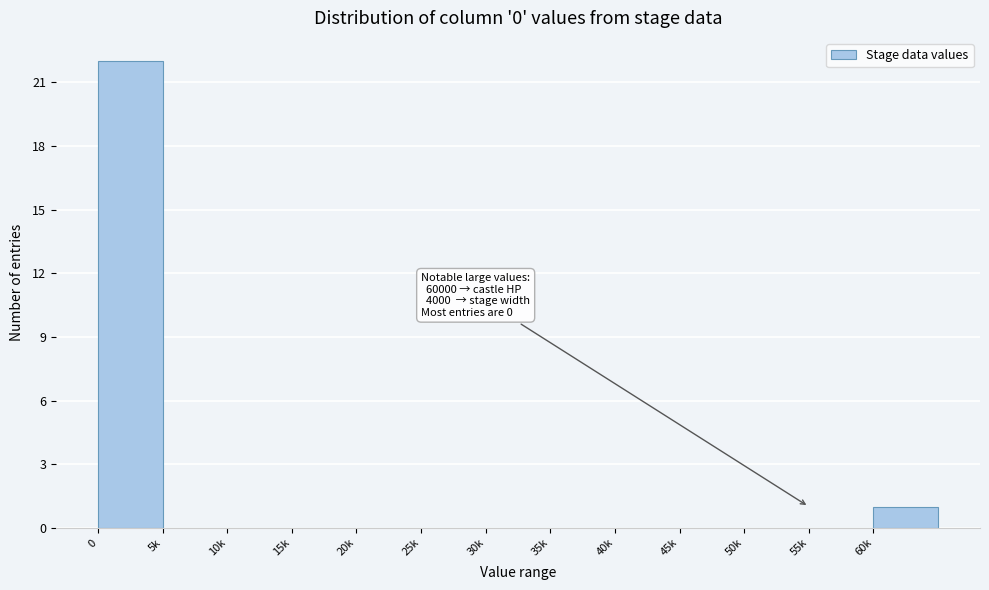

Reading left to right, extract all data points from this chart.

0=22	5k=0	10k=0	15k=0	20k=0	25k=0	30k=0	35k=0	40k=0	45k=0	50k=0	55k=0	60k=1